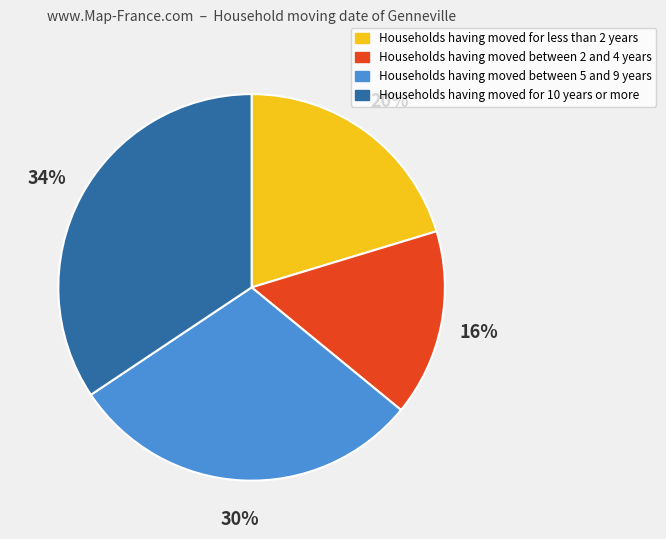

Rank the categories by value from highest to lowest.

Households having moved for 10 years or more, Households having moved between 5 and 9 years, Households having moved for less than 2 years, Households having moved between 2 and 4 years